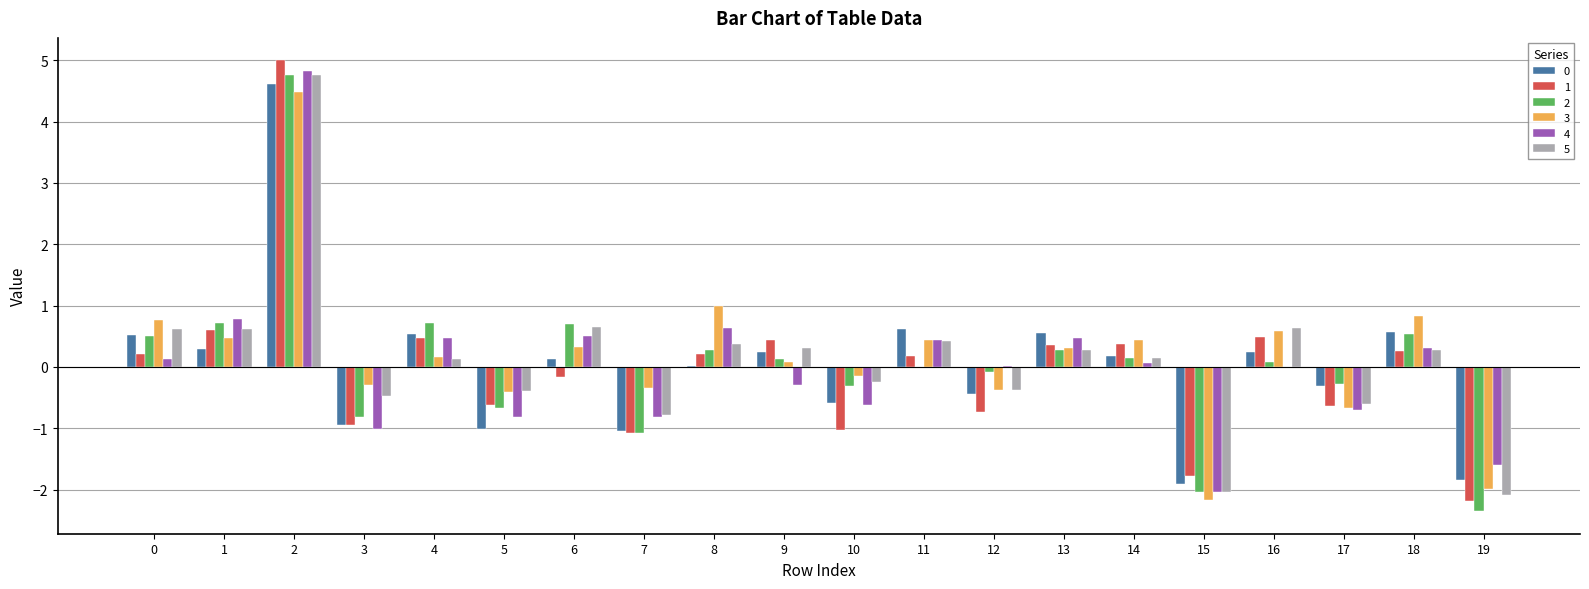

The 1 series shows -1.0 at 10. True or false?

True